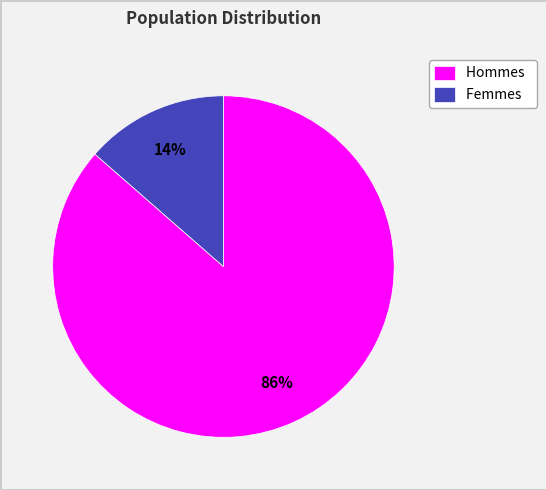

Rank the categories by value from lowest to highest.

Femmes, Hommes